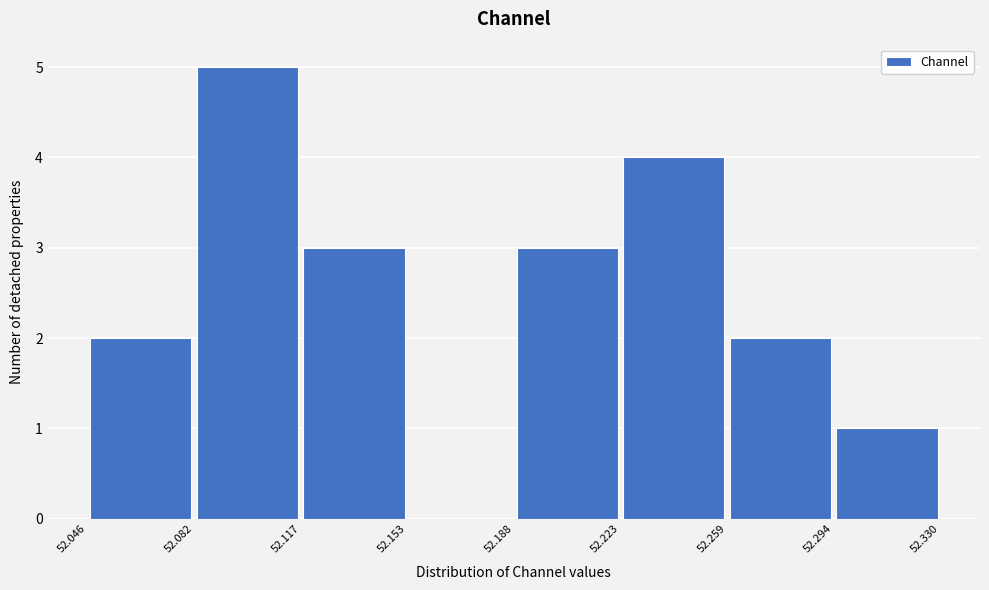

Over which range of the x-axis is the bar tallest?

52.082 to 52.117